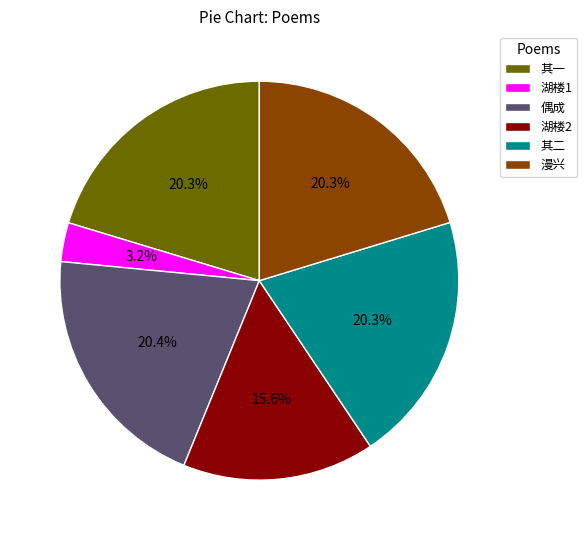

Combined, do 漫兴 and 湖楼2 account for over 50%?

No